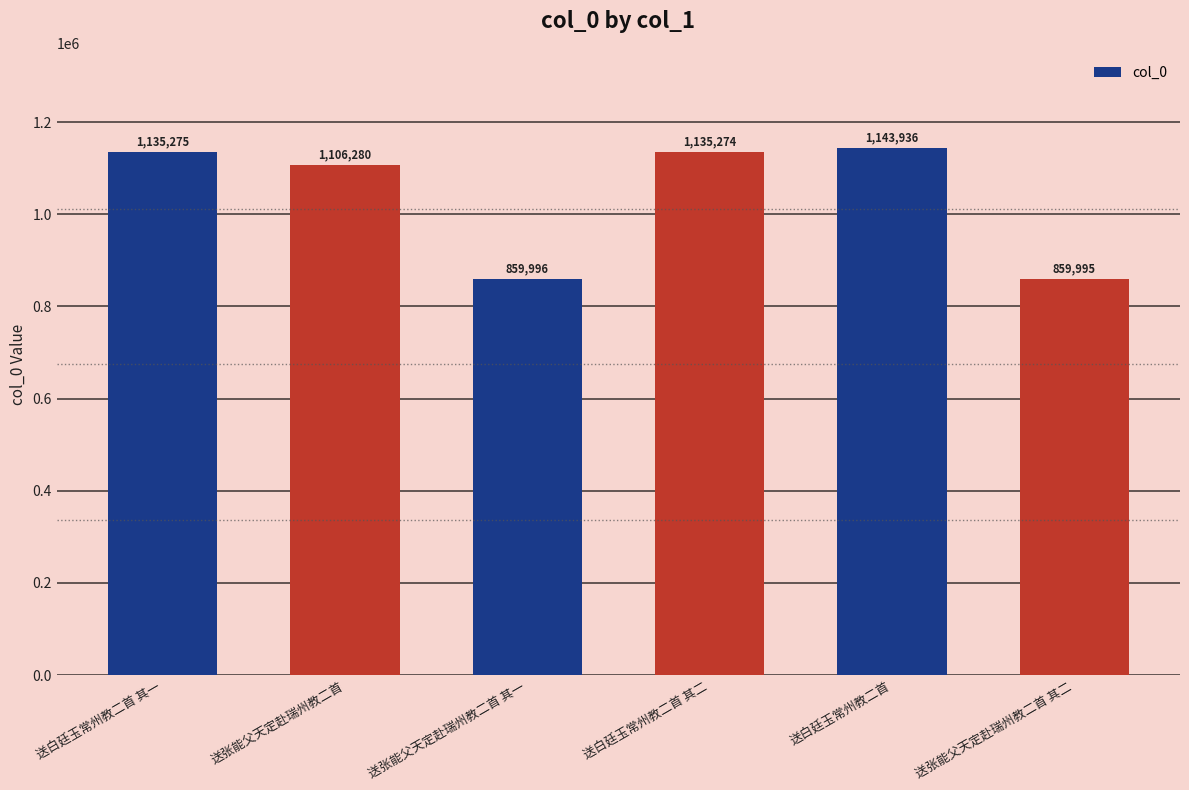

Is it true that the value at 送白廷玉常州教二首 其一 is 2030776?

False